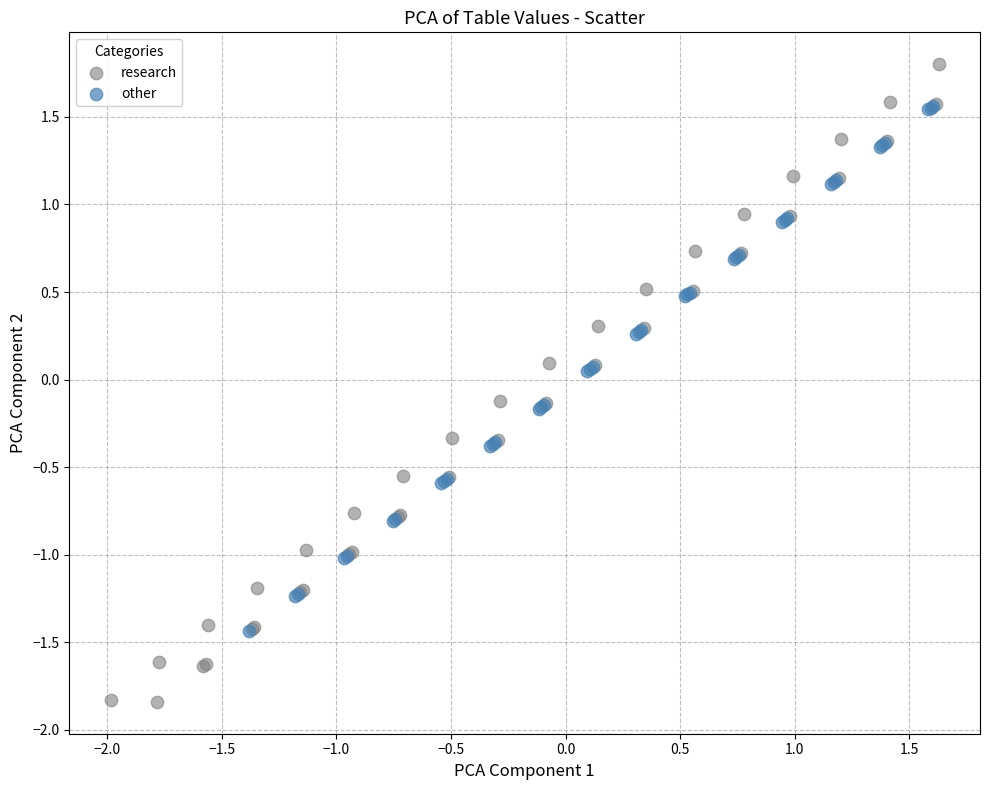

Which series contains the lowest Y value?

research